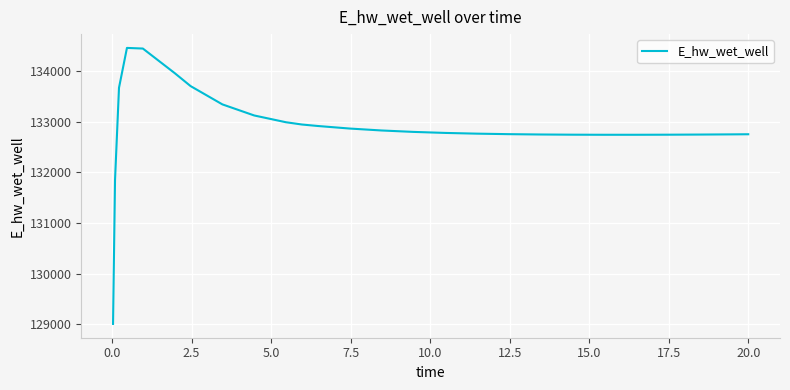

What is the difference between the maximum and minimum values?

5451.1